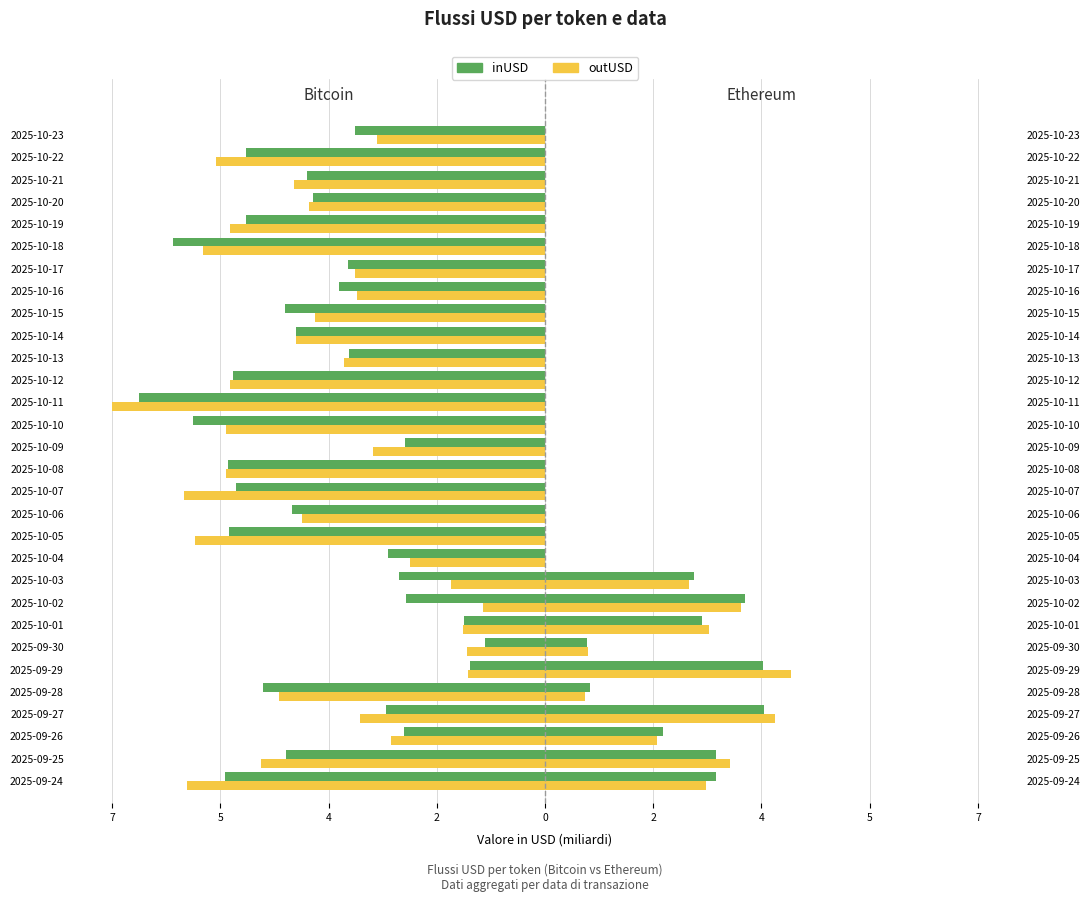

How many data points in outUSD (Bitcoin) are less than -3?

21